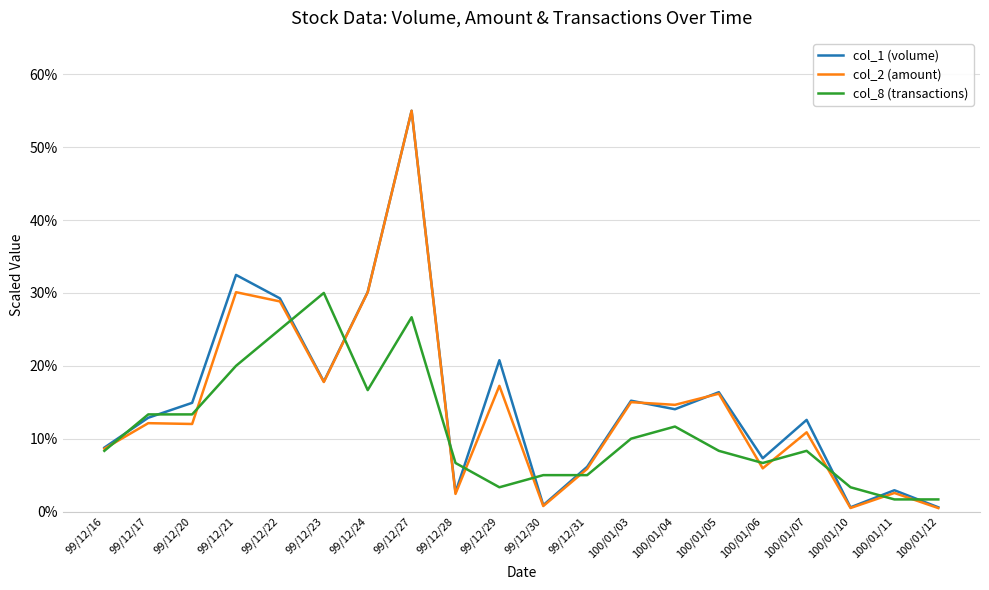

What are all the series names shown in the legend?

col_1 (volume), col_2 (amount), col_8 (transactions)